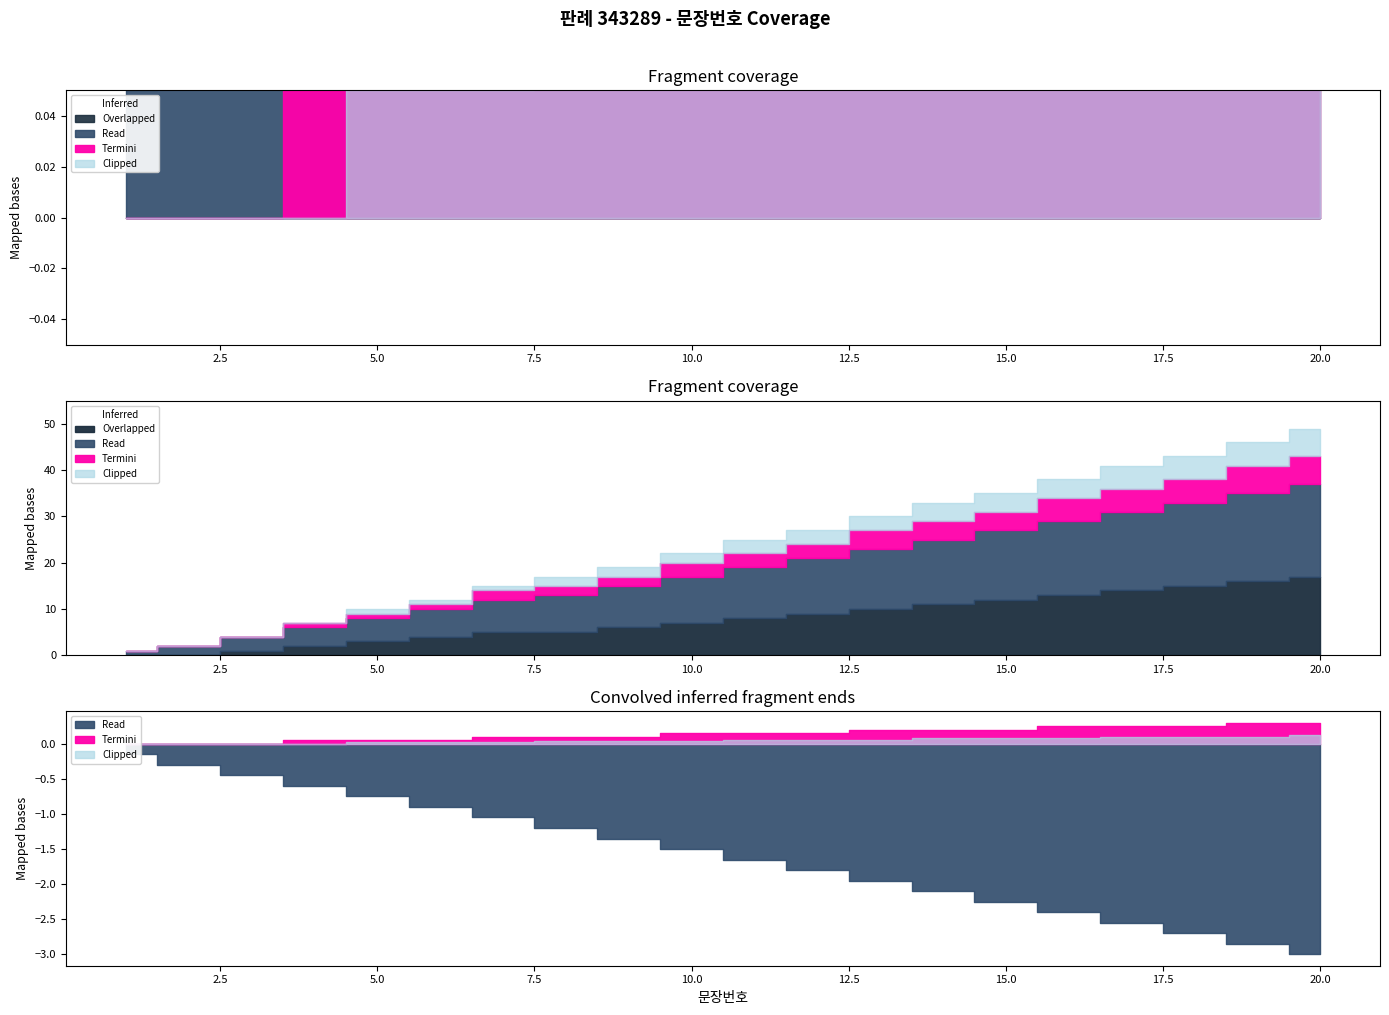

List the labels in order of value, largest first.

20, 19, 18, 17, 16, 15, 14, 13, 12, 11, 10, 9, 8, 7, 6, 5, 4, 3, 2, 1